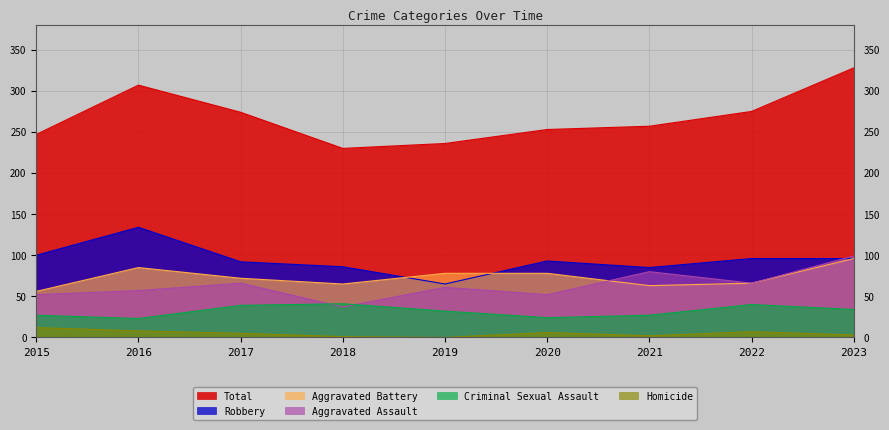

Which series has the largest range (max minus min)?

Total